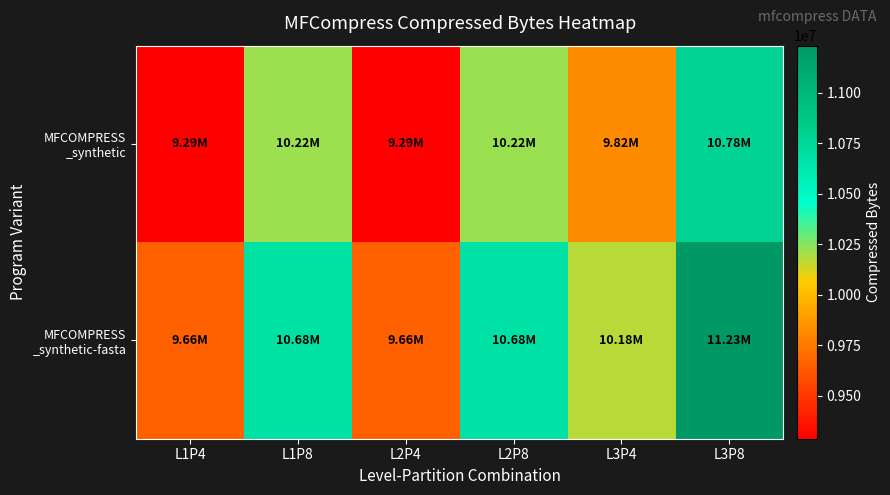

Count the number of categories in the chart.

6